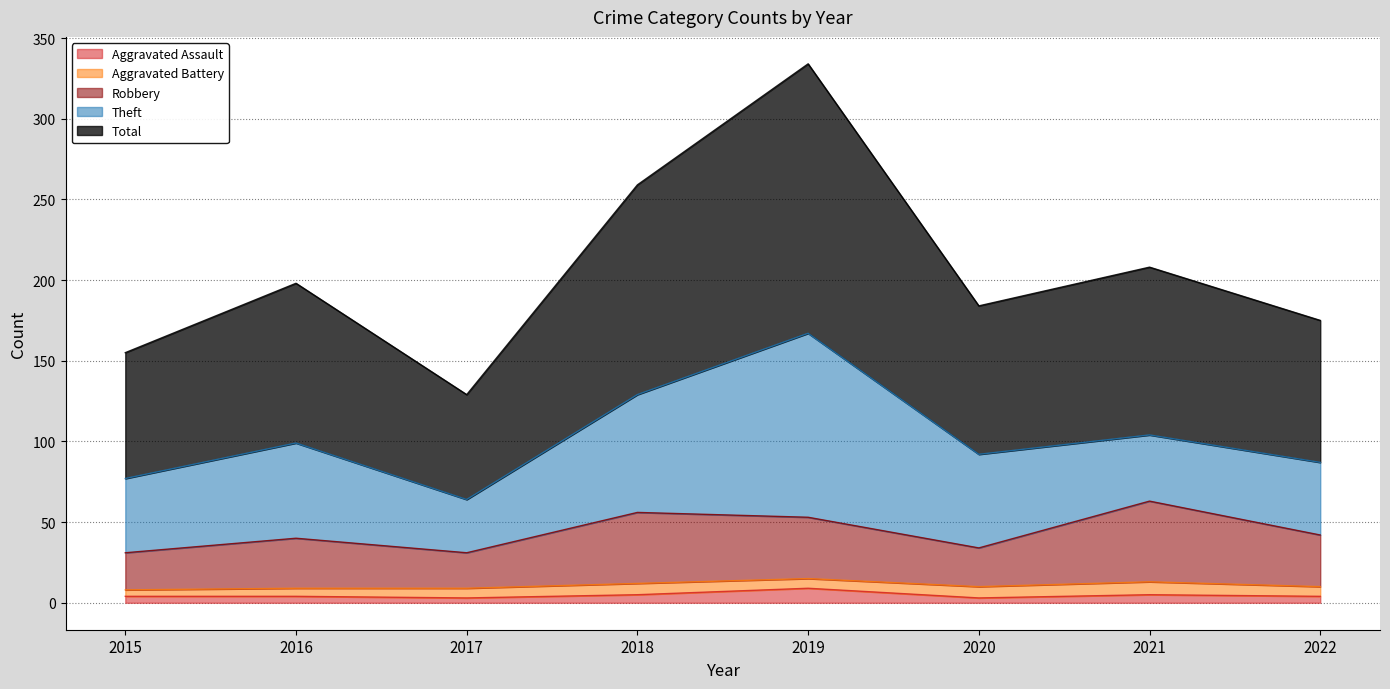

What is the highest value of the Aggravated Assault series?

9